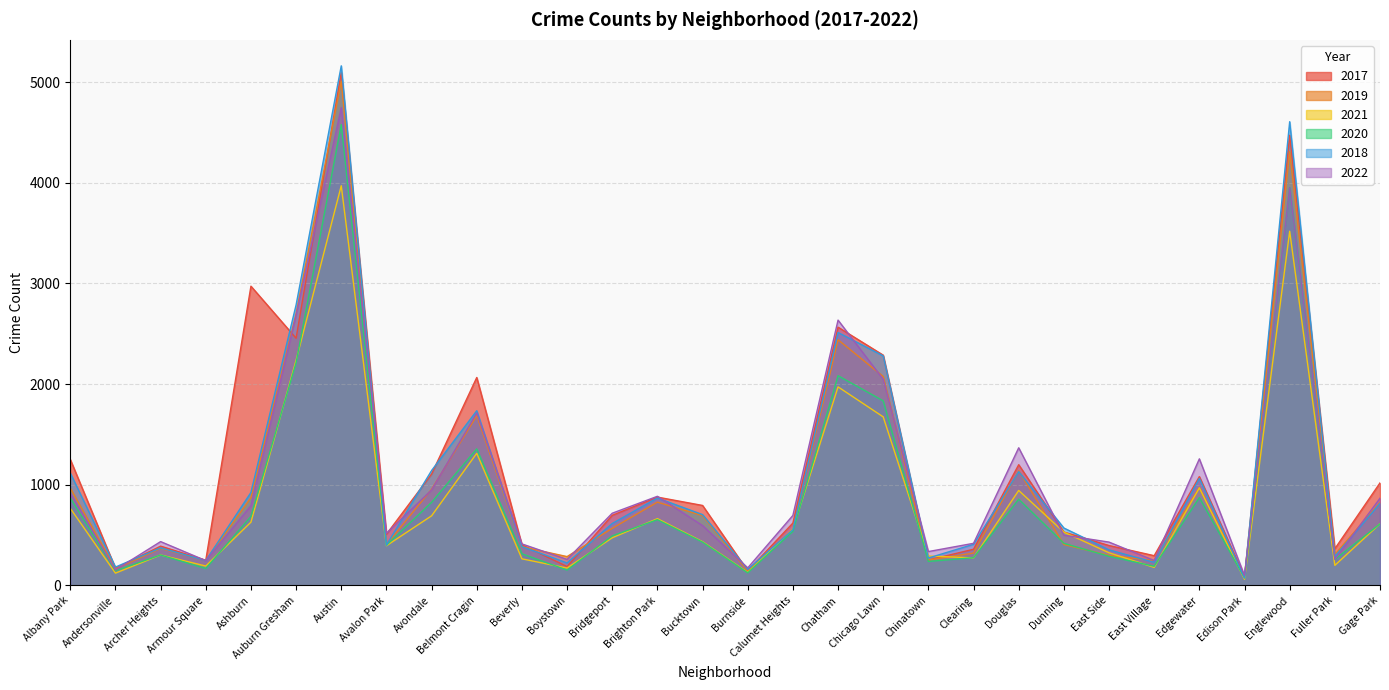

True or false: 2019 has more than 0 interior local peaks.

True